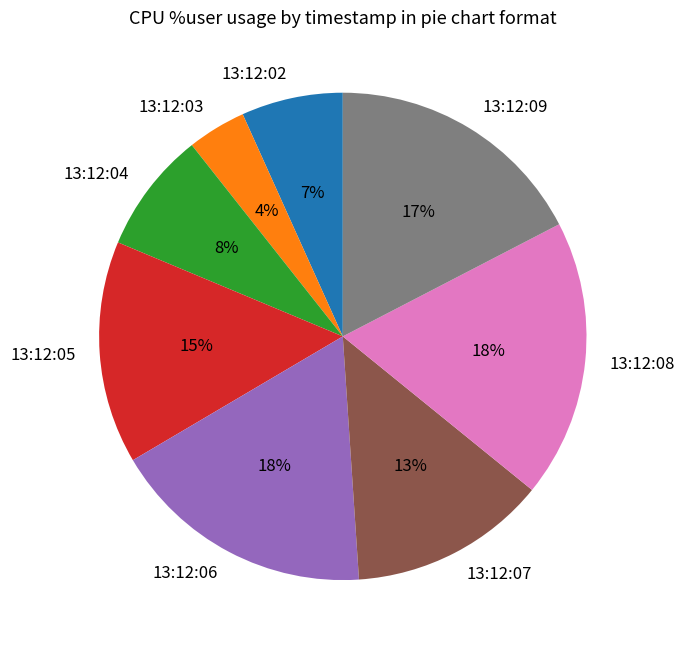

Which category has the smallest portion of the pie?

13:12:03